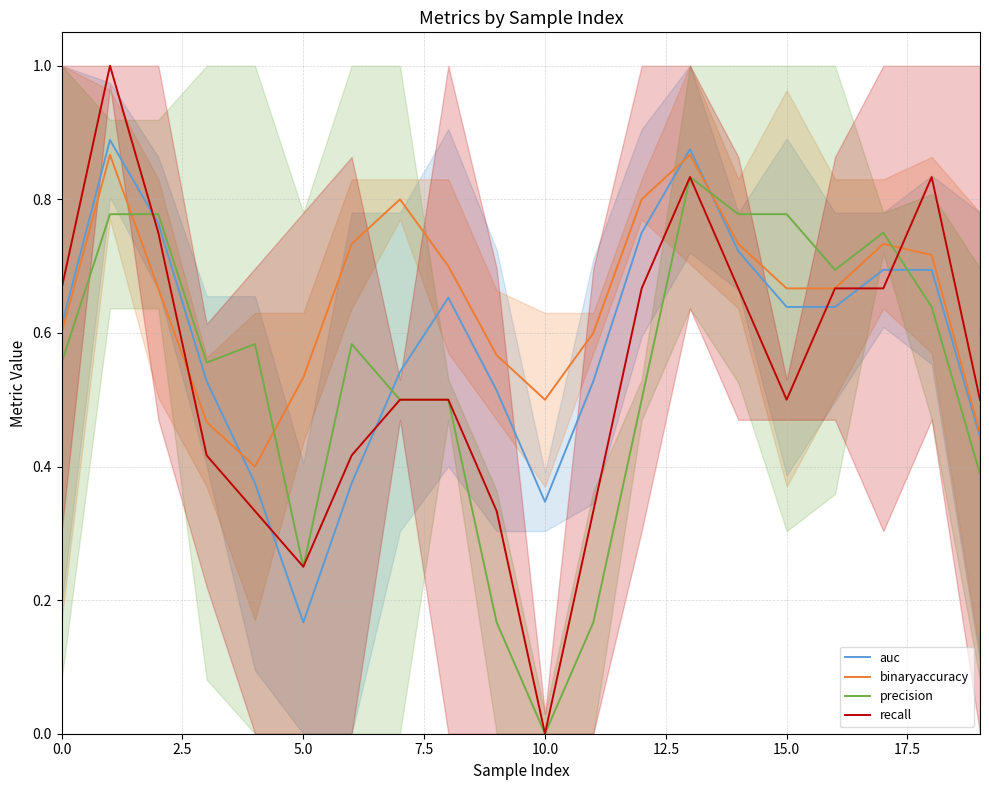

True or false: binaryaccuracy has more than 2 interior local peaks.

True